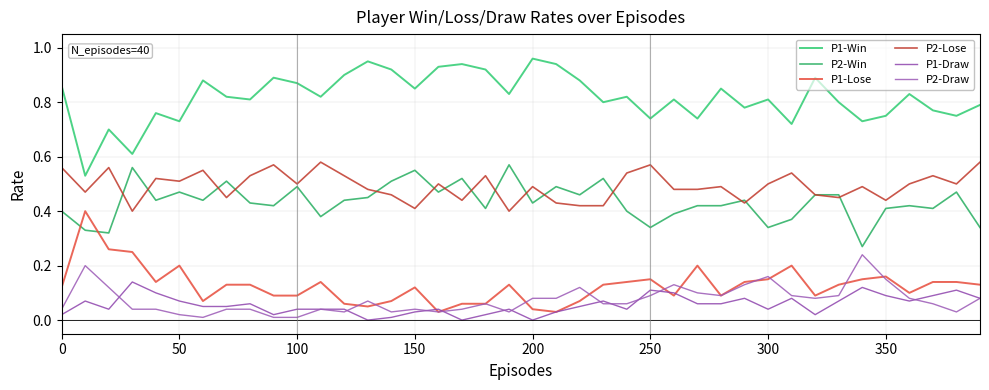

Does the chart display data point markers on the line(s)?

No